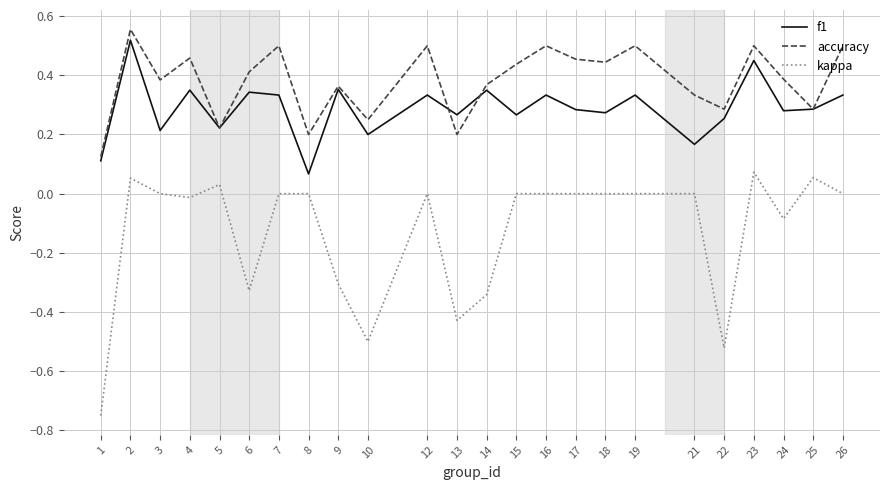

Which series has the widest spread of values?

kappa